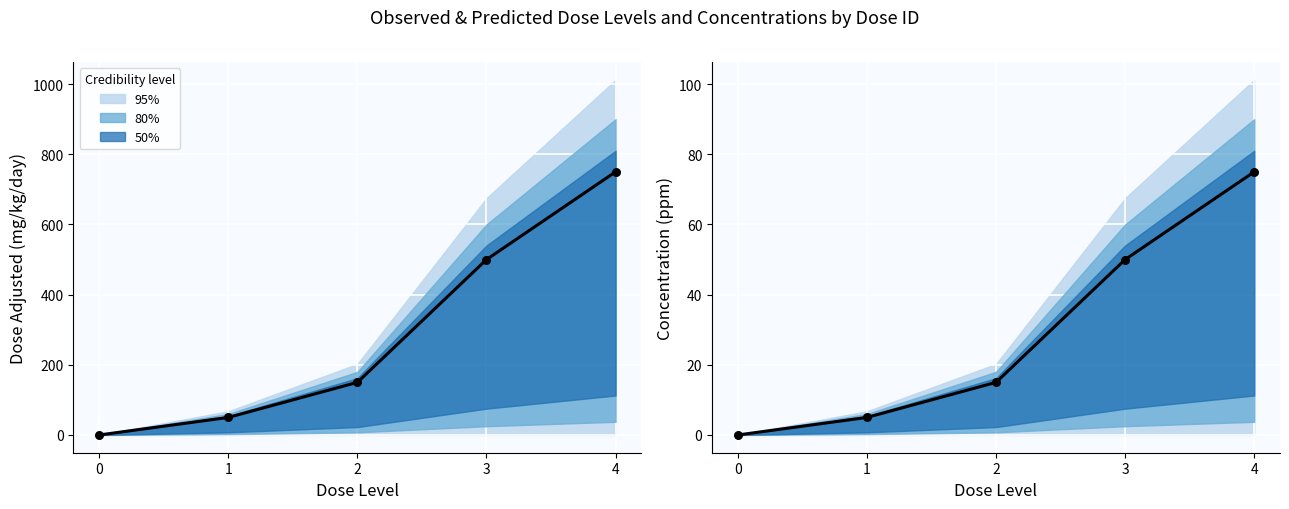

Is the value of dose_adjusted at 1 greater than the value of mg_kg_day_value at 2?

Yes